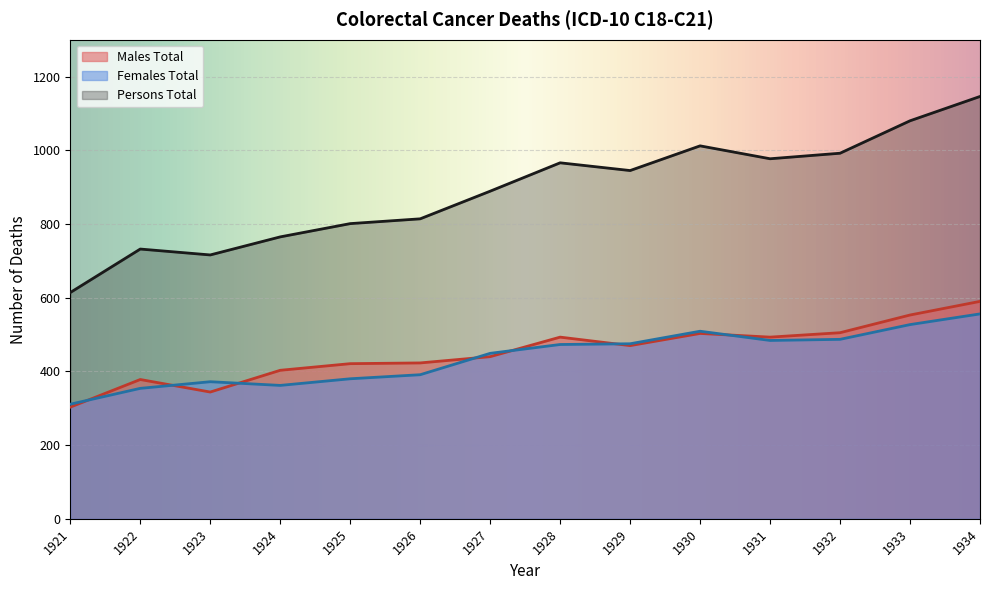

Which series has the largest total across all categories?

Persons Total